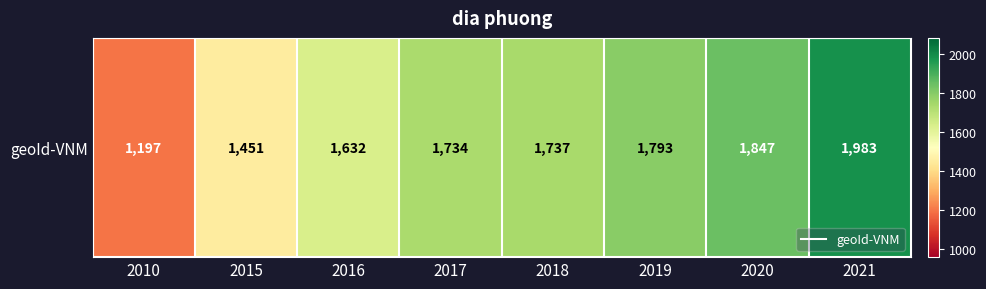

Rank the categories by value from highest to lowest.

2021, 2020, 2019, 2018, 2017, 2016, 2015, 2010